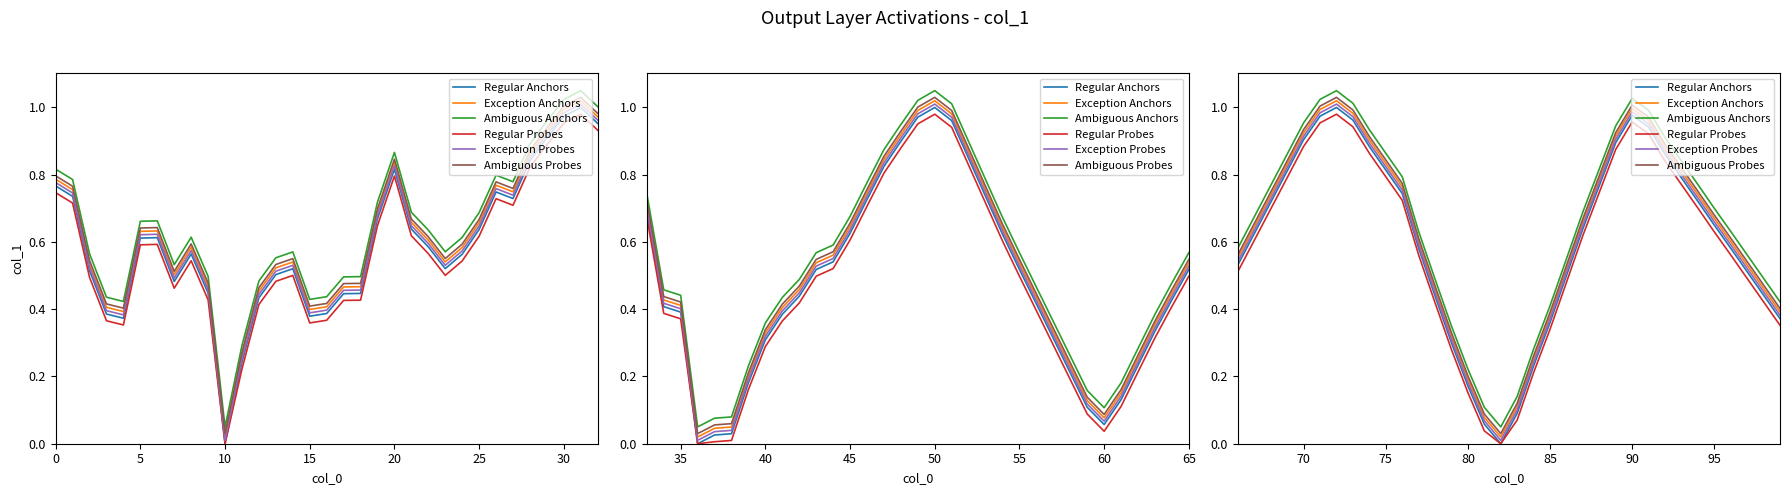

Rank the series by their maximum value, from highest to lowest.

Ambiguous Anchors, Ambiguous Probes, Exception Anchors, Exception Probes, Regular Anchors, Regular Probes